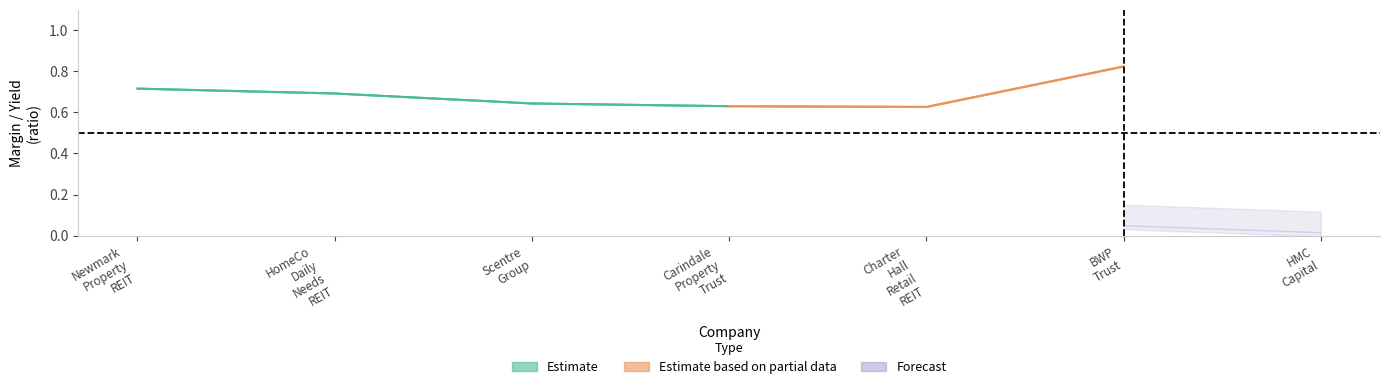

Is it true that operating_margin equals 0.3 at 5?

False